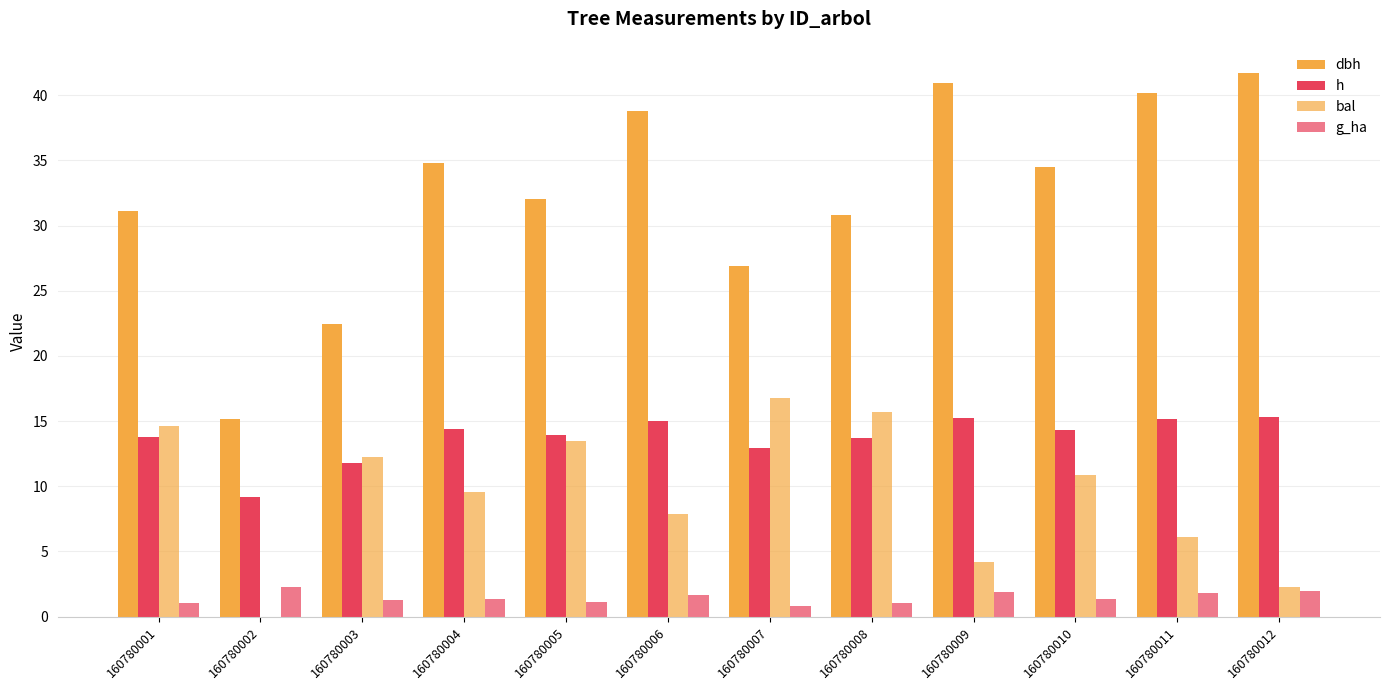

Count the number of data series in this chart.

4